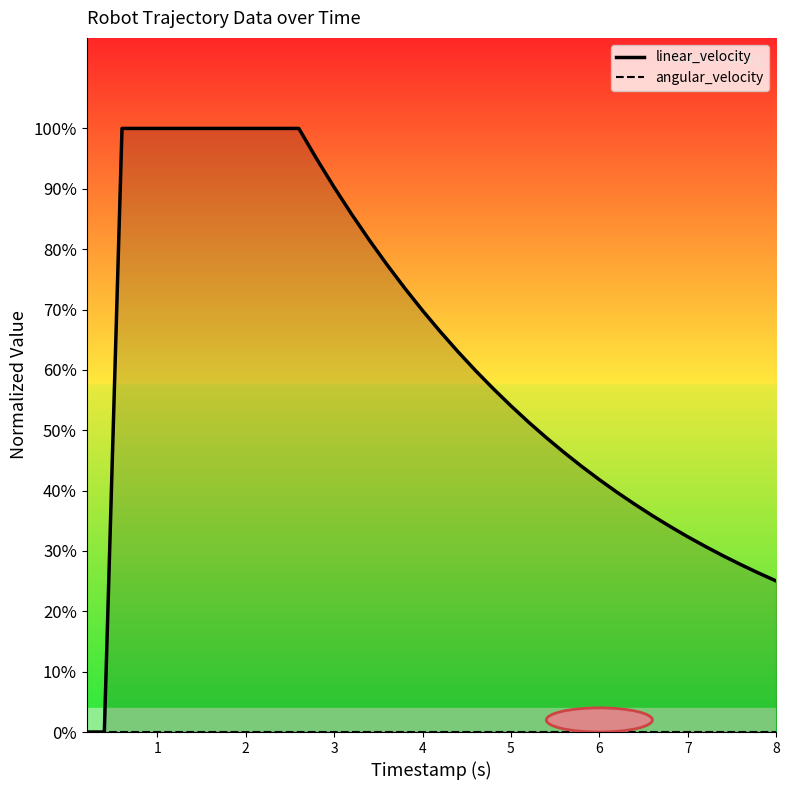

Which series has the largest total across all categories?

linear_velocity_line